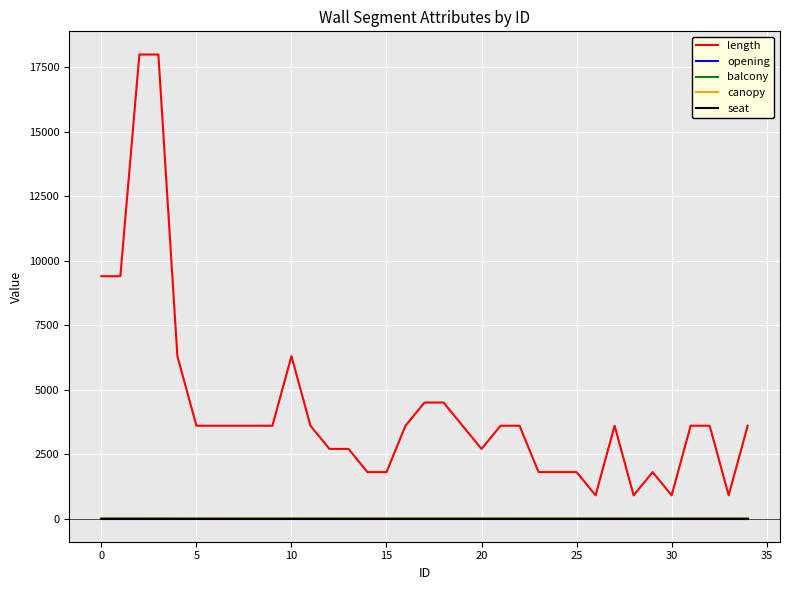

True or false: length and balcony cross at least once.

False